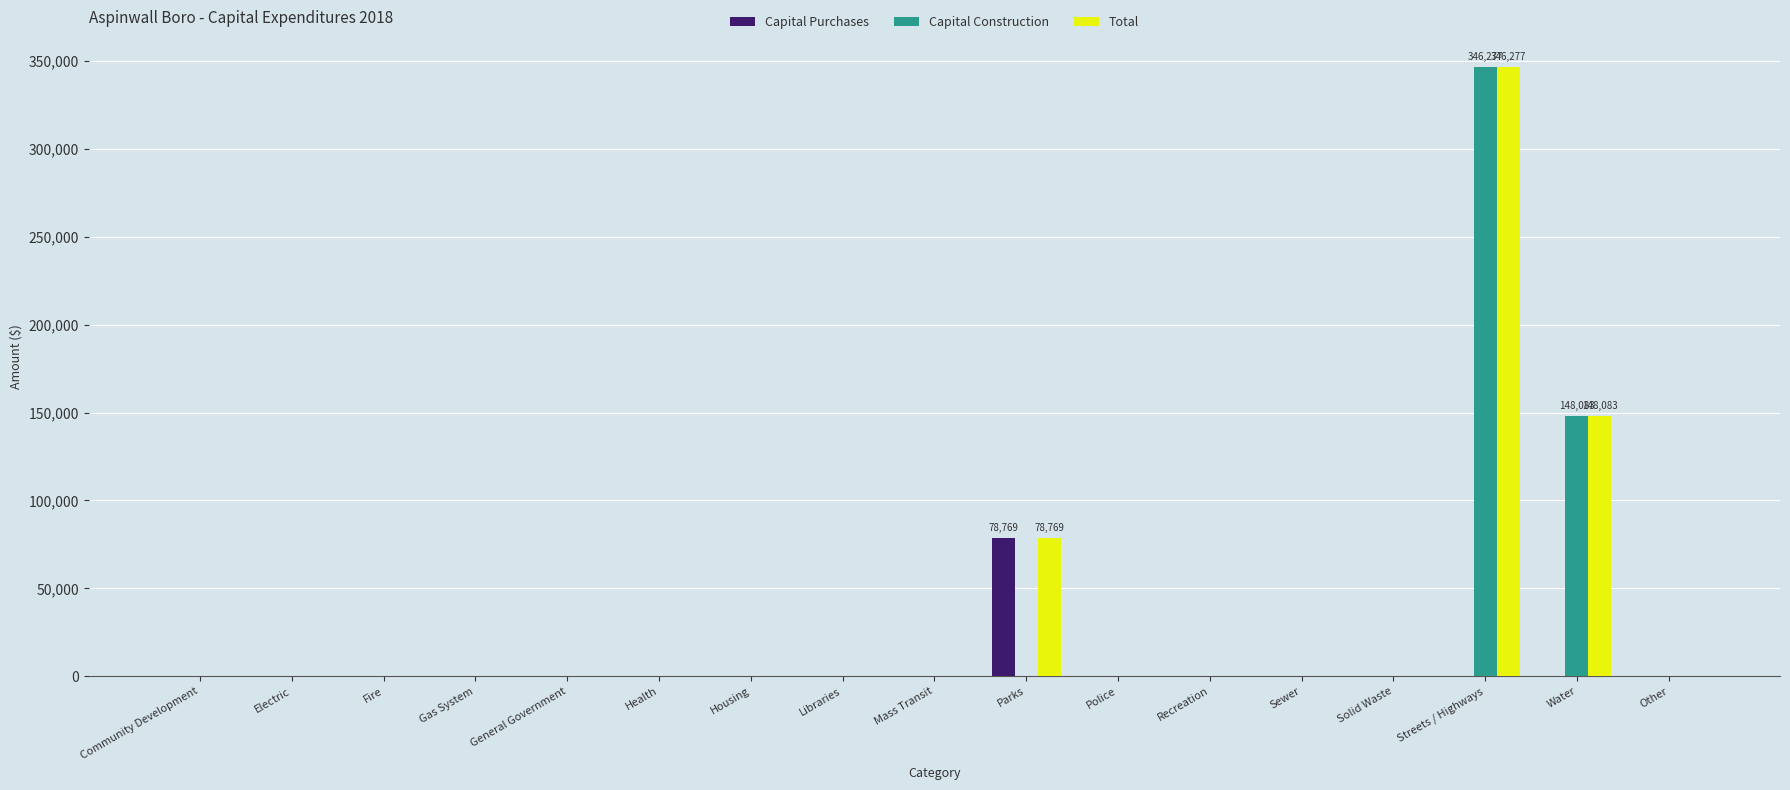

What is the spread (max minus min) of values at Water?

148083